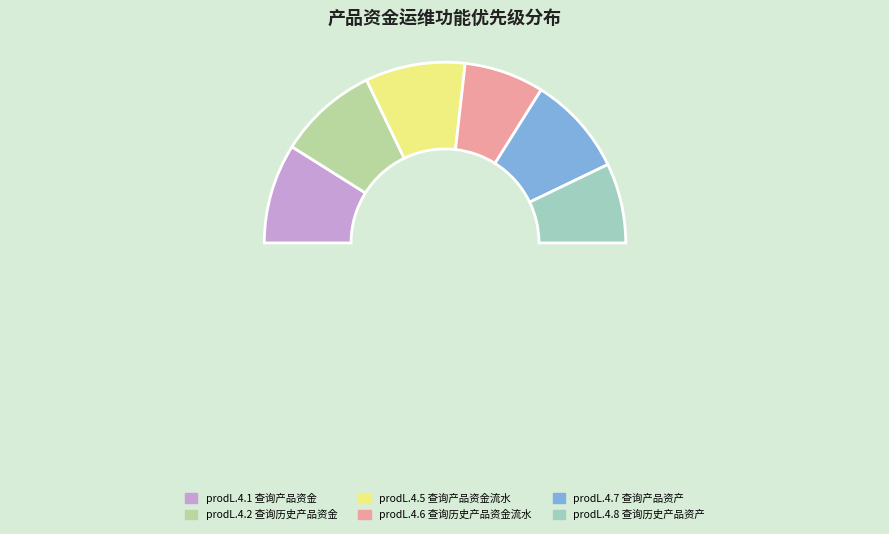

What is the smallest slice in the pie chart?

prodL.4.6